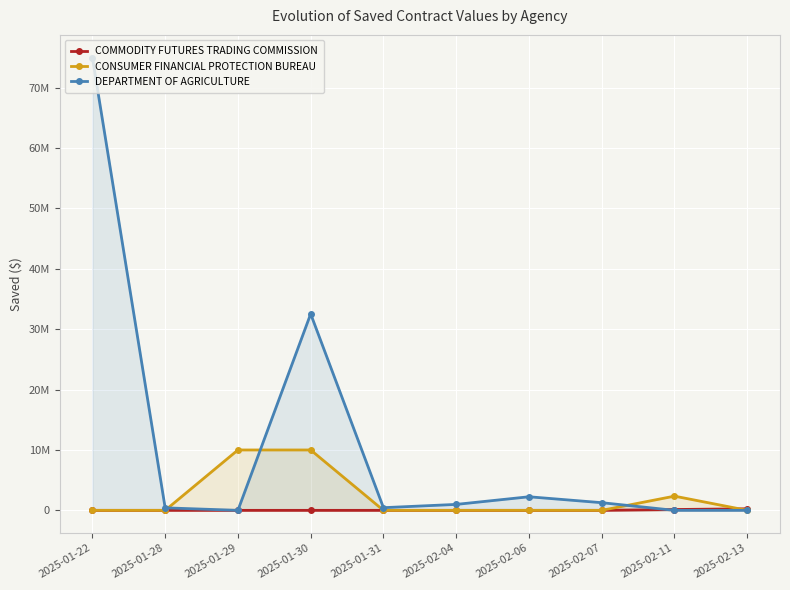

What is the sum of the COMMODITY FUTURES TRADING COMMISSION values at 2025-02-11 and 2025-01-31?

138622